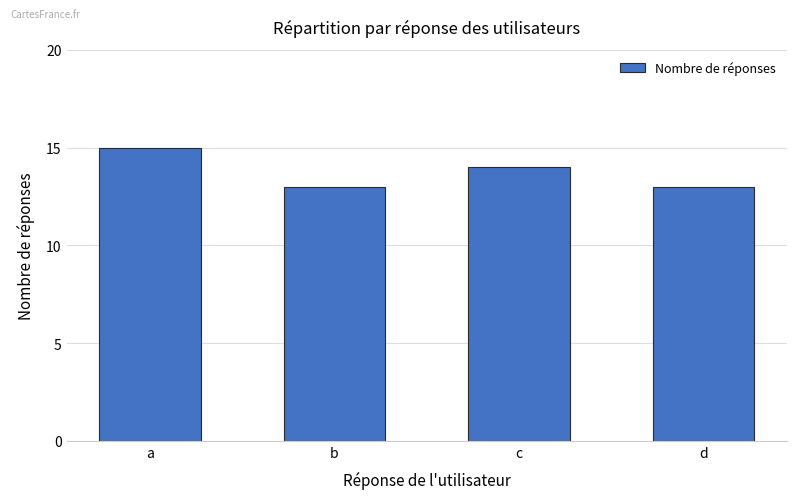

What is the difference between the maximum and second lowest values?

2